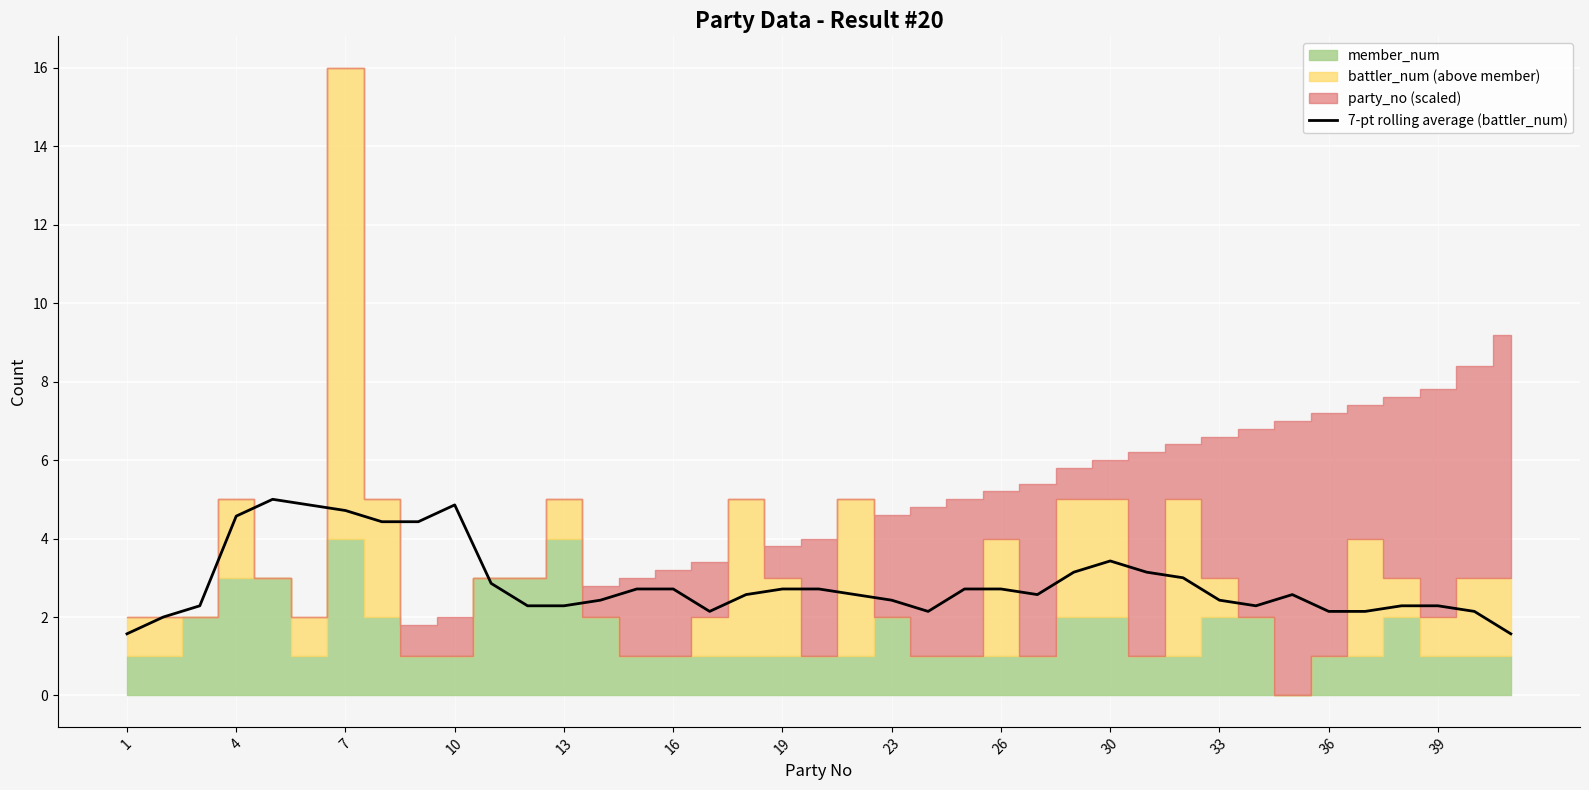

What is the difference between the values at 21 and 23?

2.0